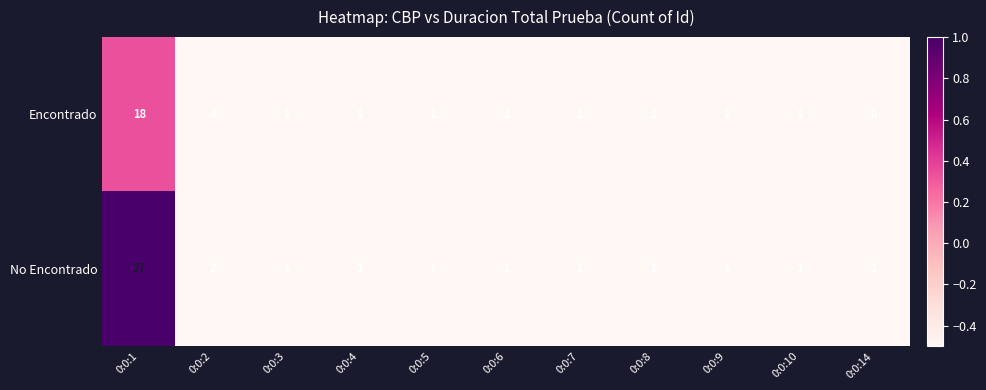

Reading left to right, list all the values displayed in this chart.

Encontrado: 0:0:1=18	0:0:2=3	0:0:3=1	0:0:4=1	0:0:5=1	0:0:6=1	0:0:7=1	0:0:8=1	0:0:9=1	0:0:10=1	0:0:14=0
No Encontrado: 0:0:1=27	0:0:2=2	0:0:3=1	0:0:4=1	0:0:5=1	0:0:6=1	0:0:7=1	0:0:8=1	0:0:9=1	0:0:10=1	0:0:14=1